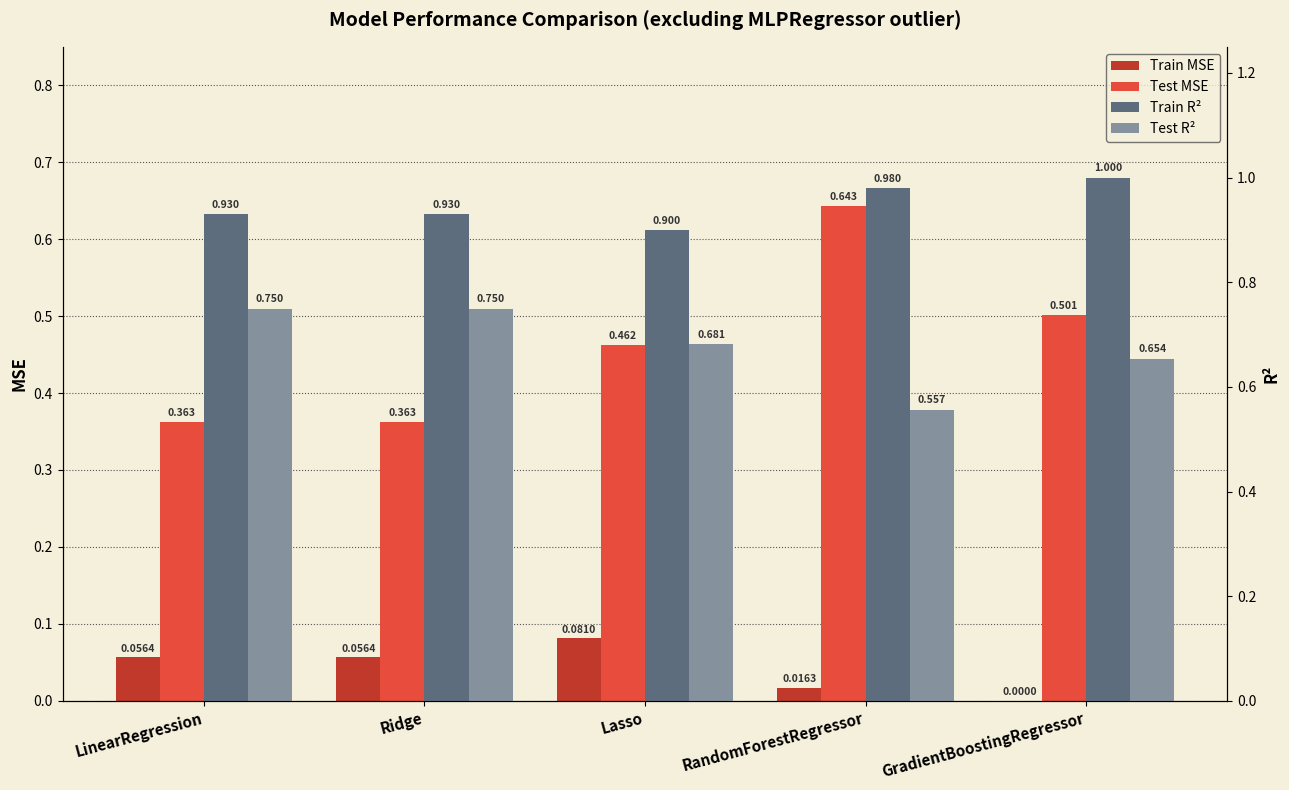

What is the label of the 4th bar from the right?

Ridge